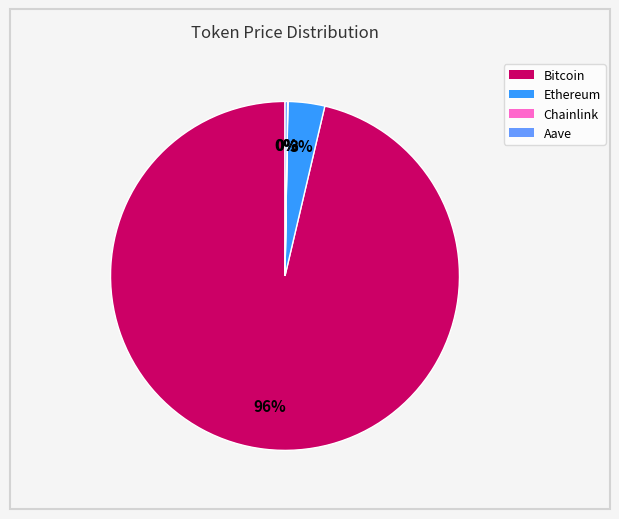

To the nearest percent, what is the average slice percentage?

25%